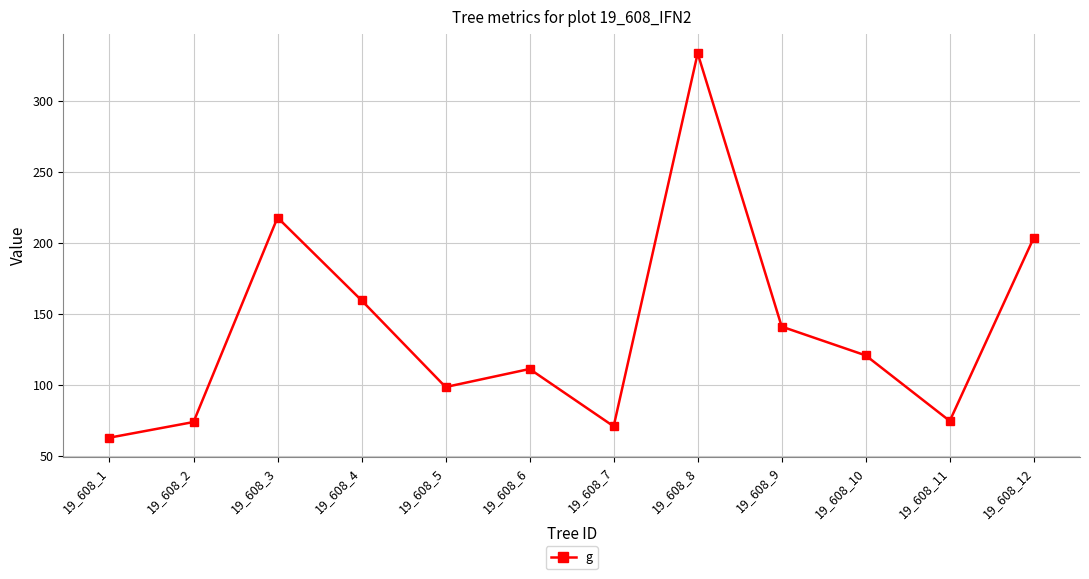

The value at 19_608_8 is 161.9. True or false?

False